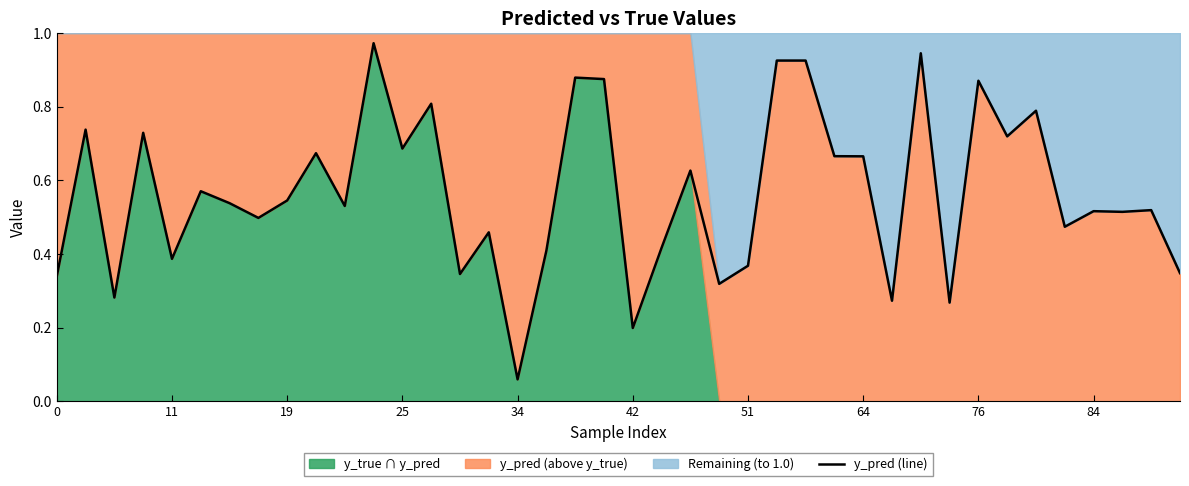

True or false: the data shows 0.8 at 51.

False